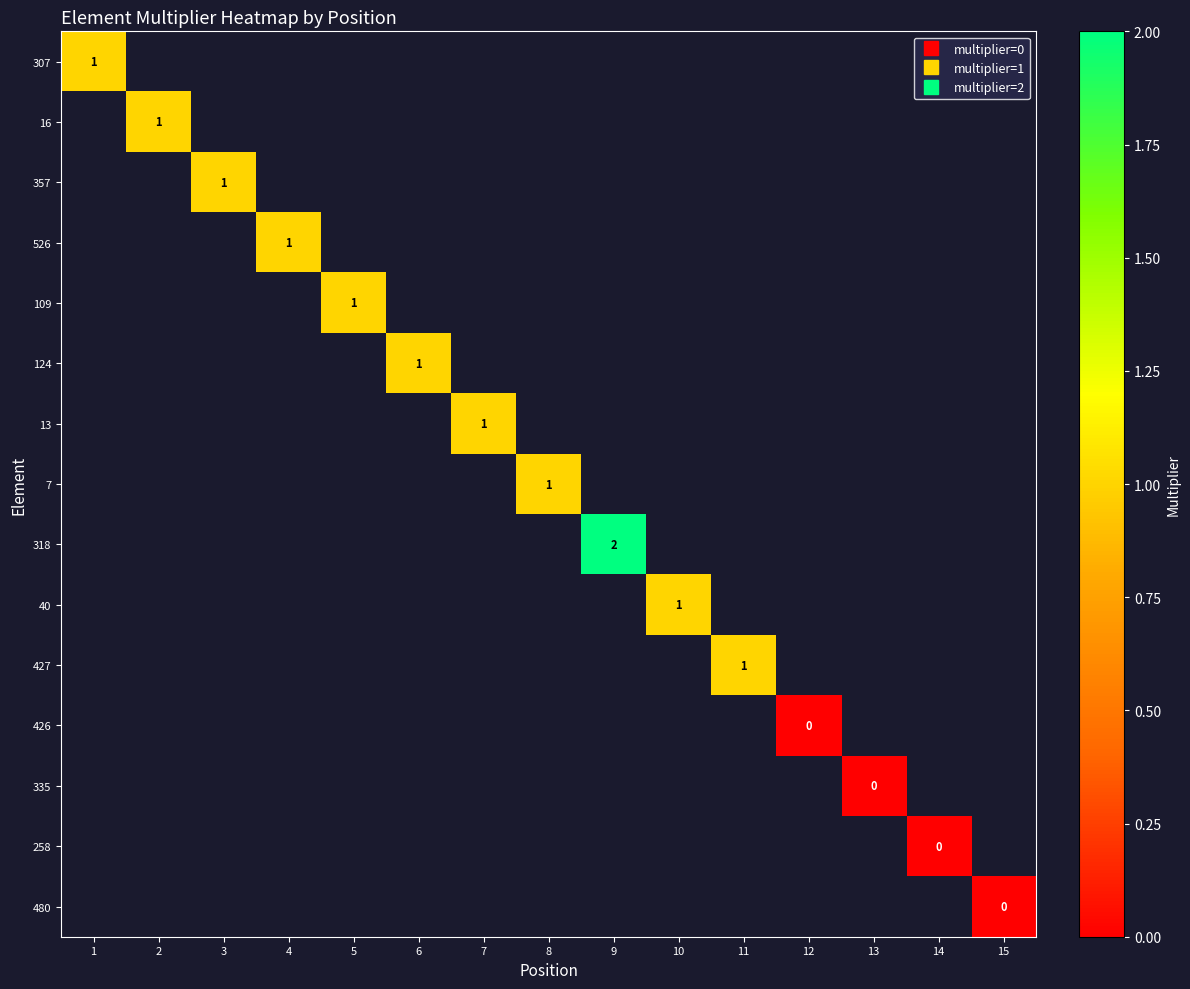

Rank the categories by 335 value from lowest to highest.

1, 2, 3, 4, 5, 6, 7, 8, 9, 10, 11, 12, 13, 14, 15